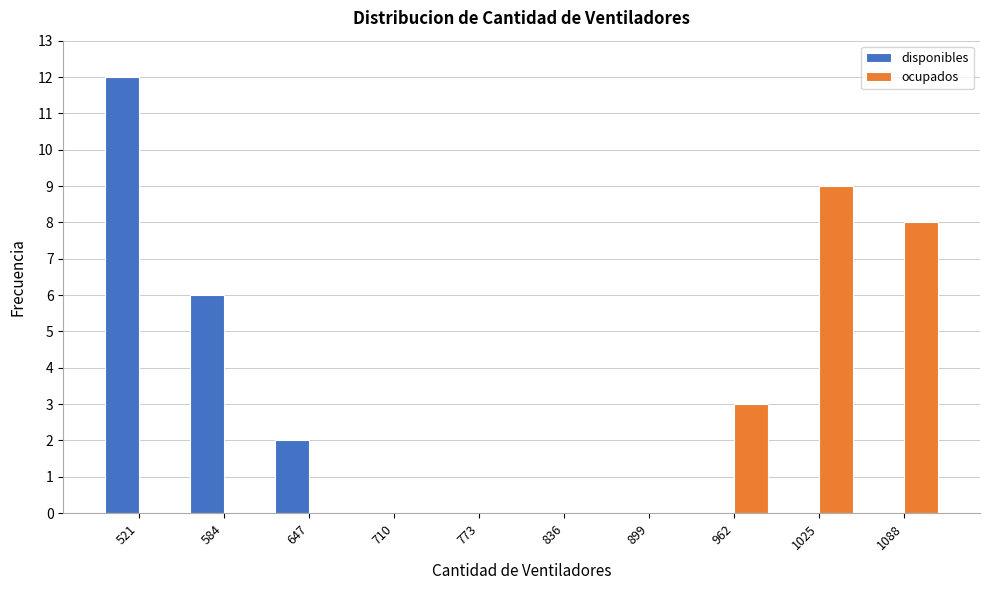

Reading left to right, extract all data points from this chart.

disponibles: 521=12	584=6	647=2	710=0	773=0	836=0	899=0	962=0	1025=0	1088=0
ocupados: 521=0	584=0	647=0	710=0	773=0	836=0	899=0	962=3	1025=9	1088=8